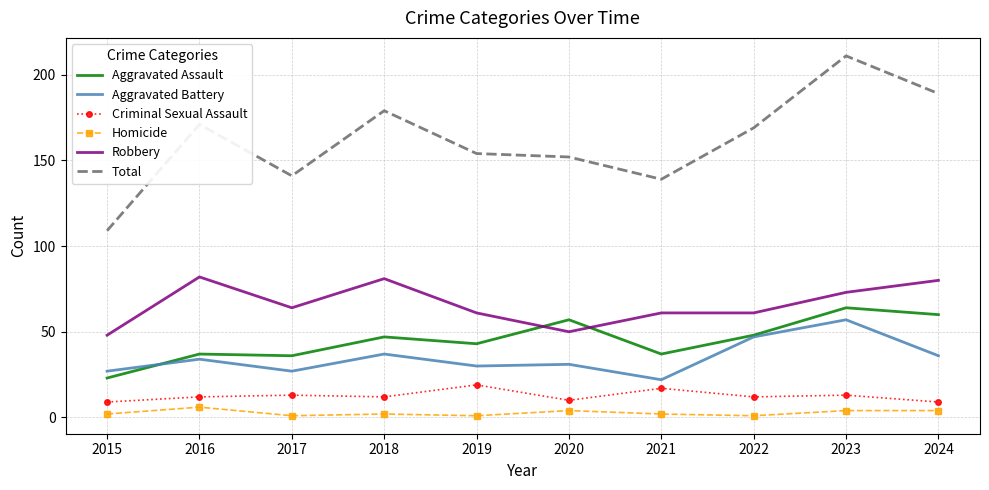

How many series are shown in this chart?

6